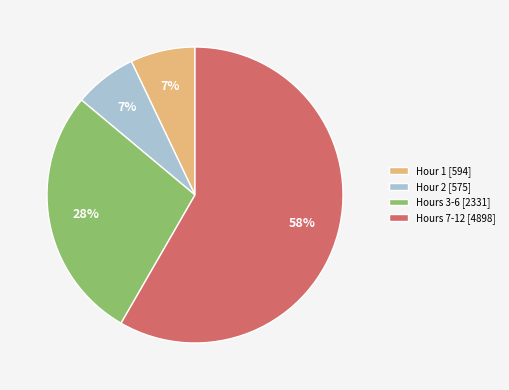

To the nearest percent, what percentage of the pie is Hours 3-6 [2331]?

28%